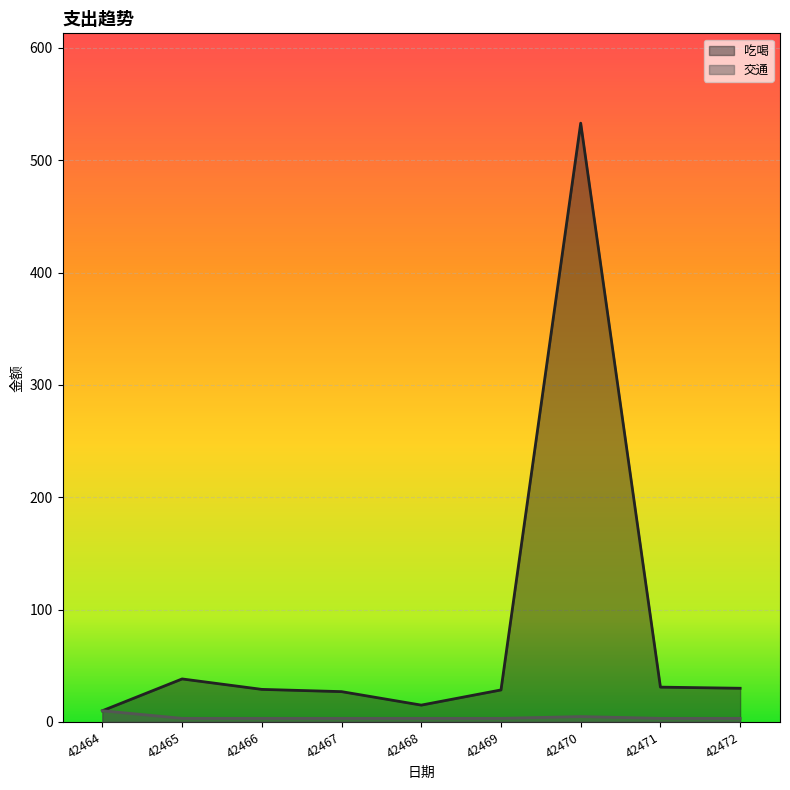

Which series has the widest spread of values?

吃喝